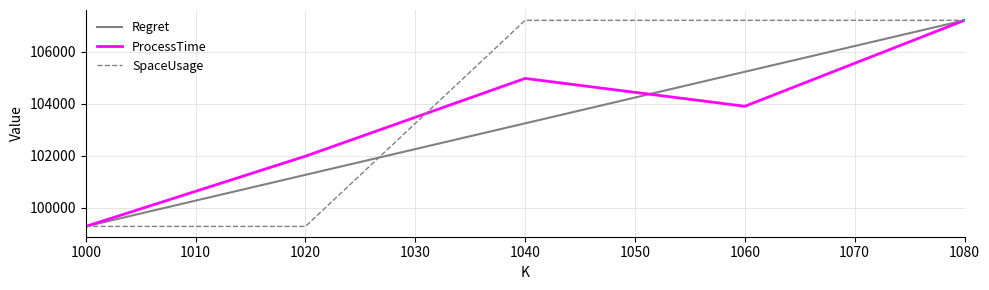

What is the difference between the second highest and second lowest values in the Regret series?

3972.5